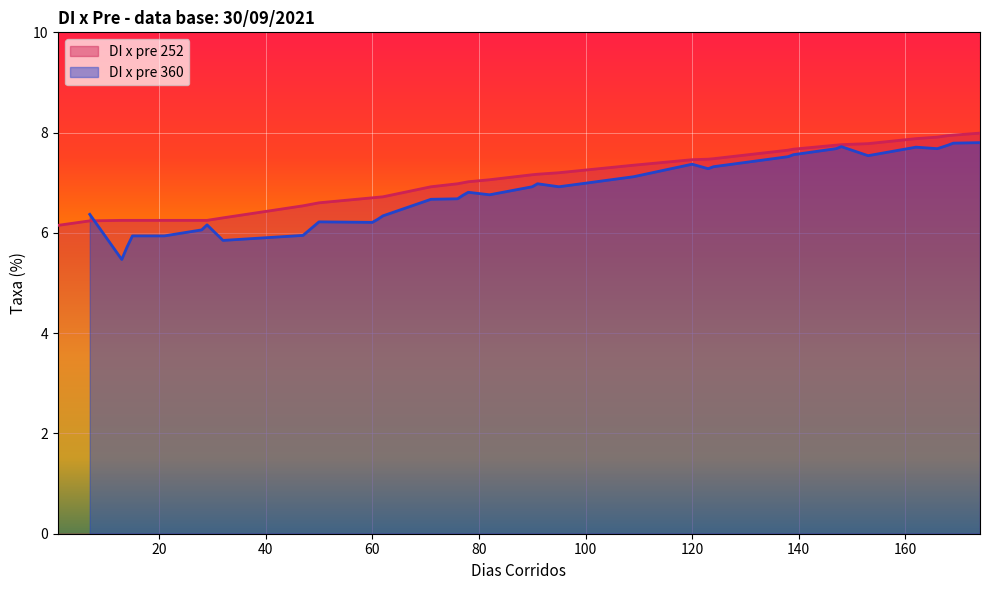

What is the maximum value shown in the chart?

8.0